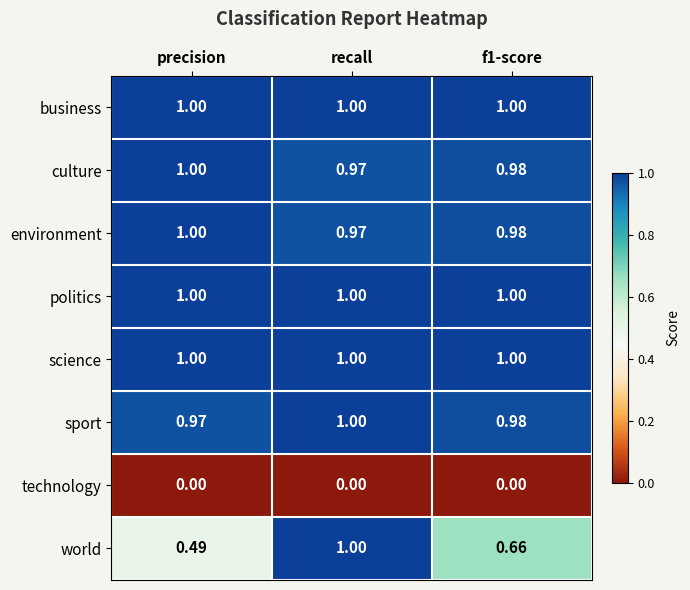

Which series has the largest range (max minus min)?

world